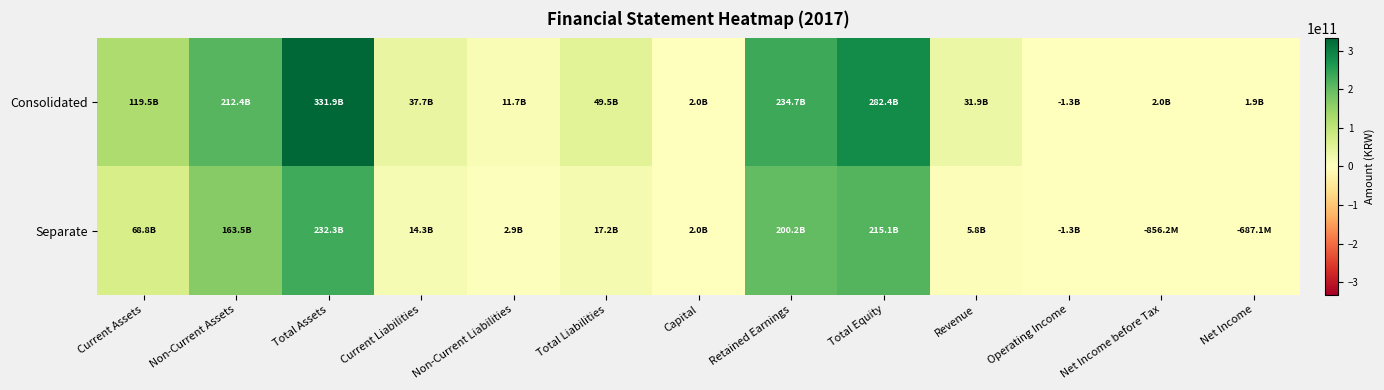

Reading right to left, what are all the values shown in this chart?

Consolidated: Net Income=1856697263	Net Income before Tax=1993600918	Operating Income=-1260939278	Revenue=31914094826	Total Equity=282424323662	Retained Earnings=234667859673	Capital=2008145500	Total Liabilities=49451415928	Non-Current Liabilities=11725859933	Current Liabilities=37725555995	Total Assets=331875739590	Non-Current Assets=212353489793	Current Assets=119522249797
Separate: Net Income=-687141175	Net Income before Tax=-856154709	Operating Income=-1327342816	Revenue=5801817673	Total Equity=215088745199	Retained Earnings=200182339289	Capital=2008145500	Total Liabilities=17182529606	Non-Current Liabilities=2861268234	Current Liabilities=14321261372	Total Assets=232271274805	Non-Current Assets=163453029206	Current Assets=68818245599